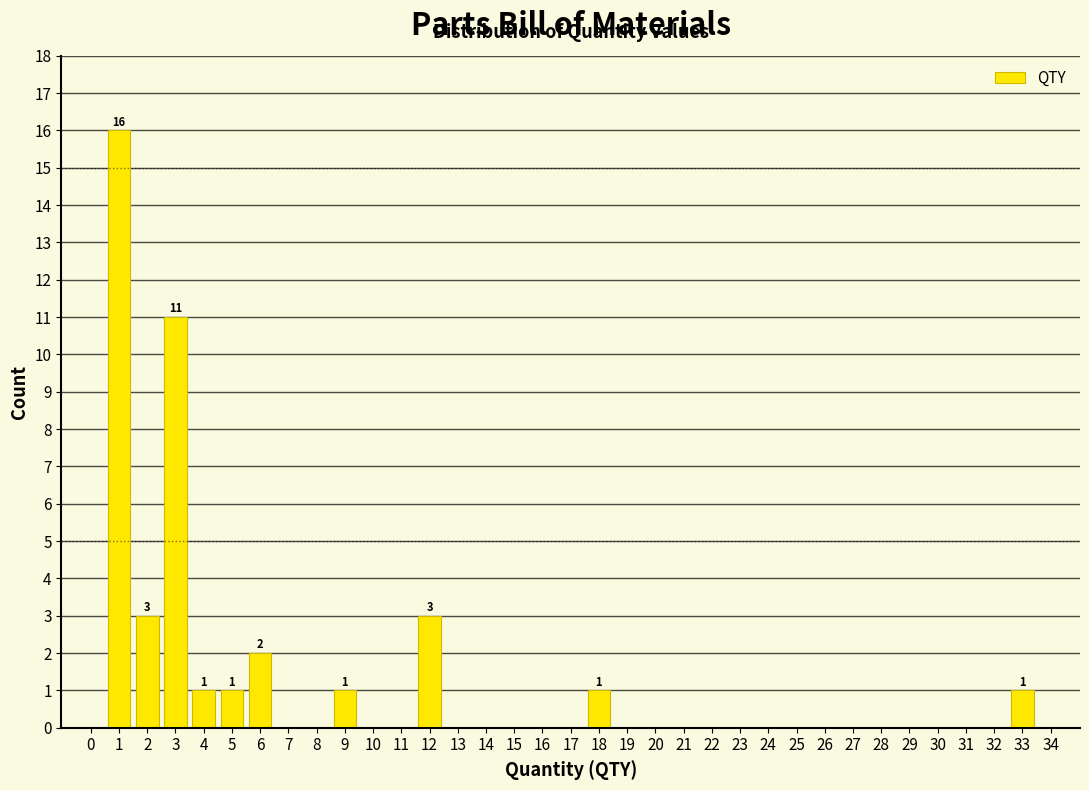

Reading left to right, what are all the values shown in this chart?

16	3	11	1	1	2	1	3	1	1